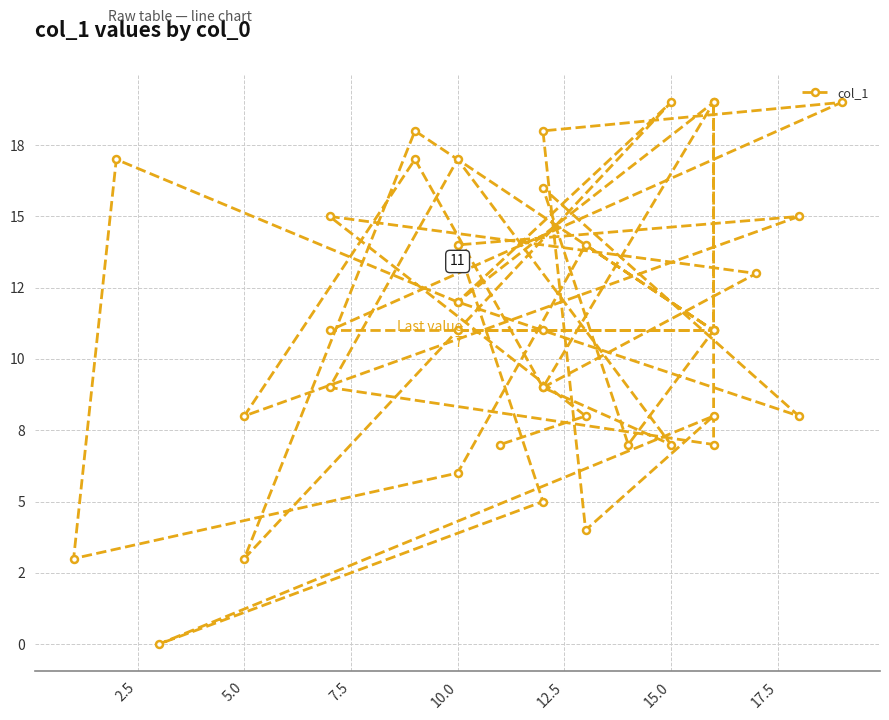

How many interior local valleys (lower than both neighbors) does the data have?

12